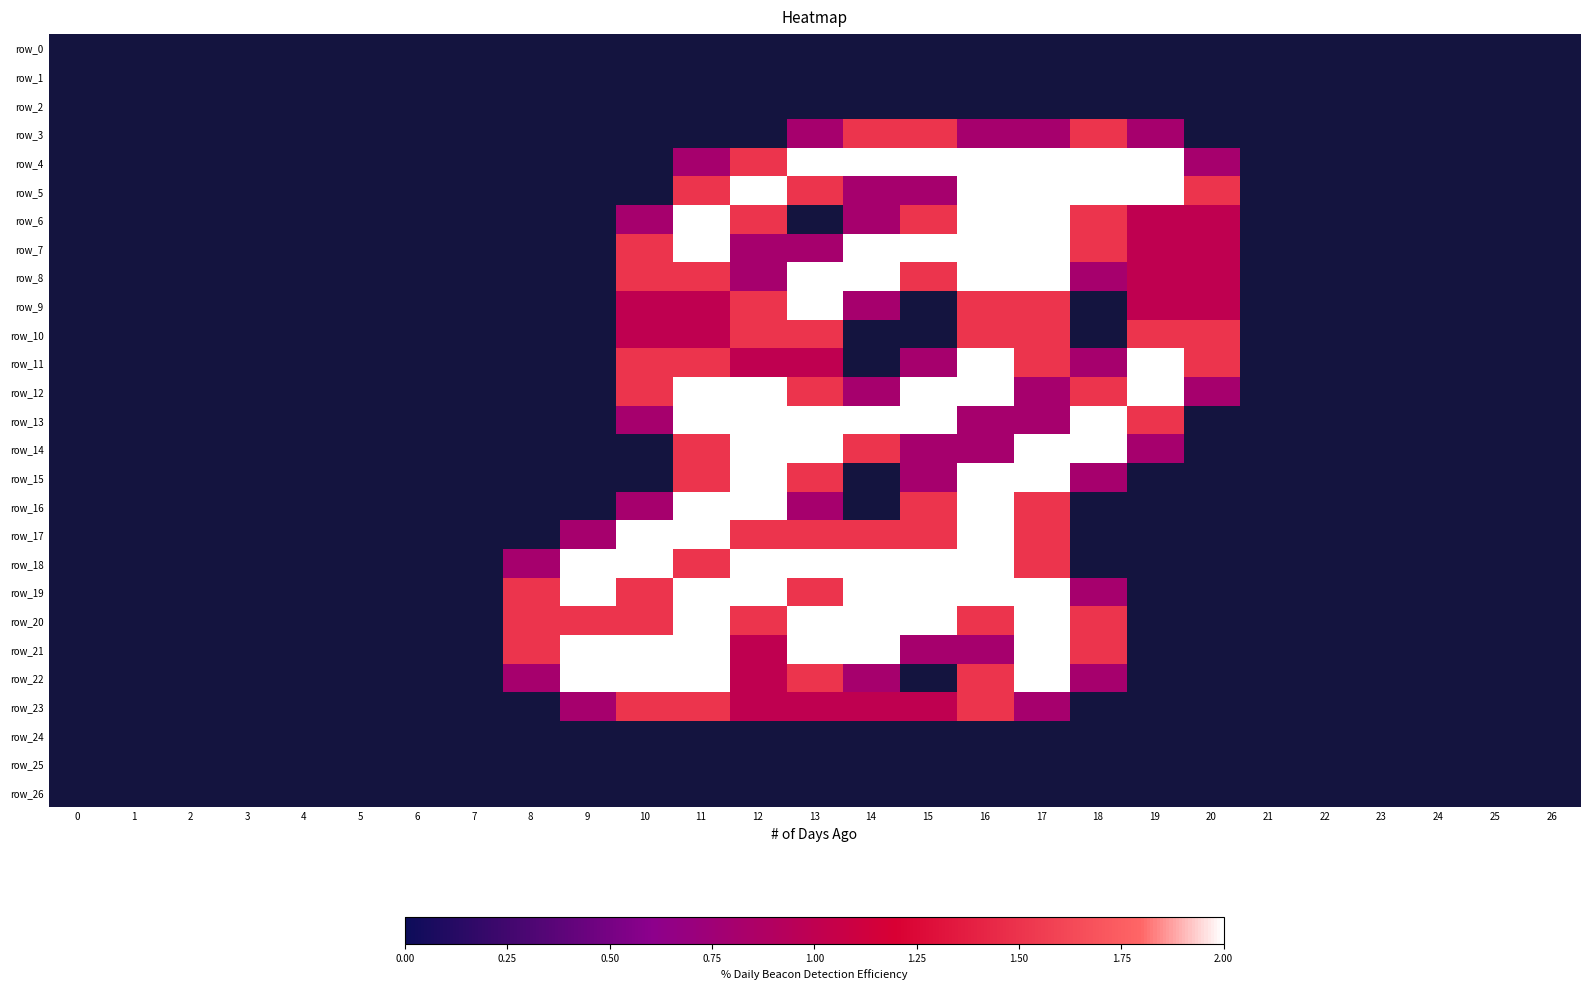

Reading left to right, transcribe all the data shown in this chart.

row_0: 0=0.0	1=0.0	2=0.0	3=0.0	4=0.0	5=0.0	6=0.0	7=0.0	8=0.0	9=0.0	10=0.0	11=0.0	12=0.0	13=0.0	14=0.0	15=0.0	16=0.0	17=0.0	18=0.0	19=0.0	20=0.0	21=0.0	22=0.0	23=0.0	24=0.0	25=0.0	26=0.0
row_1: 0=0.0	1=0.0	2=0.0	3=0.0	4=0.0	5=0.0	6=0.0	7=0.0	8=0.0	9=0.0	10=0.0	11=0.0	12=0.0	13=0.0	14=0.0	15=0.0	16=0.0	17=0.0	18=0.0	19=0.0	20=0.0	21=0.0	22=0.0	23=0.0	24=0.0	25=0.0	26=0.0
row_2: 0=0.0	1=0.0	2=0.0	3=0.0	4=0.0	5=0.0	6=0.0	7=0.0	8=0.0	9=0.0	10=0.0	11=0.0	12=0.0	13=0.0	14=0.0	15=0.0	16=0.0	17=0.0	18=0.0	19=0.0	20=0.0	21=0.0	22=0.0	23=0.0	24=0.0	25=0.0	26=0.0
row_3: 0=0.0	1=0.0	2=0.0	3=0.0	4=0.0	5=0.0	6=0.0	7=0.0	8=0.0	9=0.0	10=0.0	11=0.0	12=0.0	13=0.8	14=1.5	15=1.5	16=0.8	17=0.8	18=1.5	19=0.8	20=0.0	21=0.0	22=0.0	23=0.0	24=0.0	25=0.0	26=0.0
row_4: 0=0.0	1=0.0	2=0.0	3=0.0	4=0.0	5=0.0	6=0.0	7=0.0	8=0.0	9=0.0	10=0.0	11=0.8	12=1.5	13=2.0	14=2.0	15=2.0	16=2.0	17=2.0	18=2.0	19=2.0	20=0.8	21=0.0	22=0.0	23=0.0	24=0.0	25=0.0	26=0.0
row_5: 0=0.0	1=0.0	2=0.0	3=0.0	4=0.0	5=0.0	6=0.0	7=0.0	8=0.0	9=0.0	10=0.0	11=1.5	12=2.0	13=1.5	14=0.8	15=0.8	16=2.0	17=2.0	18=2.0	19=2.0	20=1.5	21=0.0	22=0.0	23=0.0	24=0.0	25=0.0	26=0.0
row_6: 0=0.0	1=0.0	2=0.0	3=0.0	4=0.0	5=0.0	6=0.0	7=0.0	8=0.0	9=0.0	10=0.8	11=2.0	12=1.5	13=0.0	14=0.8	15=1.5	16=2.0	17=2.0	18=1.5	19=1.0	20=1.0	21=0.0	22=0.0	23=0.0	24=0.0	25=0.0	26=0.0
row_7: 0=0.0	1=0.0	2=0.0	3=0.0	4=0.0	5=0.0	6=0.0	7=0.0	8=0.0	9=0.0	10=1.5	11=2.0	12=0.8	13=0.8	14=2.0	15=2.0	16=2.0	17=2.0	18=1.5	19=1.0	20=1.0	21=0.0	22=0.0	23=0.0	24=0.0	25=0.0	26=0.0
row_8: 0=0.0	1=0.0	2=0.0	3=0.0	4=0.0	5=0.0	6=0.0	7=0.0	8=0.0	9=0.0	10=1.5	11=1.5	12=0.8	13=2.0	14=2.0	15=1.5	16=2.0	17=2.0	18=0.8	19=1.0	20=1.0	21=0.0	22=0.0	23=0.0	24=0.0	25=0.0	26=0.0
row_9: 0=0.0	1=0.0	2=0.0	3=0.0	4=0.0	5=0.0	6=0.0	7=0.0	8=0.0	9=0.0	10=1.0	11=1.0	12=1.5	13=2.0	14=0.8	15=0.0	16=1.5	17=1.5	18=0.0	19=1.0	20=1.0	21=0.0	22=0.0	23=0.0	24=0.0	25=0.0	26=0.0
row_10: 0=0.0	1=0.0	2=0.0	3=0.0	4=0.0	5=0.0	6=0.0	7=0.0	8=0.0	9=0.0	10=1.0	11=1.0	12=1.5	13=1.5	14=0.0	15=0.0	16=1.5	17=1.5	18=0.0	19=1.5	20=1.5	21=0.0	22=0.0	23=0.0	24=0.0	25=0.0	26=0.0
row_11: 0=0.0	1=0.0	2=0.0	3=0.0	4=0.0	5=0.0	6=0.0	7=0.0	8=0.0	9=0.0	10=1.5	11=1.5	12=1.0	13=1.0	14=0.0	15=0.8	16=2.0	17=1.5	18=0.8	19=2.0	20=1.5	21=0.0	22=0.0	23=0.0	24=0.0	25=0.0	26=0.0
row_12: 0=0.0	1=0.0	2=0.0	3=0.0	4=0.0	5=0.0	6=0.0	7=0.0	8=0.0	9=0.0	10=1.5	11=2.0	12=2.0	13=1.5	14=0.8	15=2.0	16=2.0	17=0.8	18=1.5	19=2.0	20=0.8	21=0.0	22=0.0	23=0.0	24=0.0	25=0.0	26=0.0
row_13: 0=0.0	1=0.0	2=0.0	3=0.0	4=0.0	5=0.0	6=0.0	7=0.0	8=0.0	9=0.0	10=0.8	11=2.0	12=2.0	13=2.0	14=2.0	15=2.0	16=0.8	17=0.8	18=2.0	19=1.5	20=0.0	21=0.0	22=0.0	23=0.0	24=0.0	25=0.0	26=0.0
row_14: 0=0.0	1=0.0	2=0.0	3=0.0	4=0.0	5=0.0	6=0.0	7=0.0	8=0.0	9=0.0	10=0.0	11=1.5	12=2.0	13=2.0	14=1.5	15=0.8	16=0.8	17=2.0	18=2.0	19=0.8	20=0.0	21=0.0	22=0.0	23=0.0	24=0.0	25=0.0	26=0.0
row_15: 0=0.0	1=0.0	2=0.0	3=0.0	4=0.0	5=0.0	6=0.0	7=0.0	8=0.0	9=0.0	10=0.0	11=1.5	12=2.0	13=1.5	14=0.0	15=0.8	16=2.0	17=2.0	18=0.8	19=0.0	20=0.0	21=0.0	22=0.0	23=0.0	24=0.0	25=0.0	26=0.0
row_16: 0=0.0	1=0.0	2=0.0	3=0.0	4=0.0	5=0.0	6=0.0	7=0.0	8=0.0	9=0.0	10=0.8	11=2.0	12=2.0	13=0.8	14=0.0	15=1.5	16=2.0	17=1.5	18=0.0	19=0.0	20=0.0	21=0.0	22=0.0	23=0.0	24=0.0	25=0.0	26=0.0
row_17: 0=0.0	1=0.0	2=0.0	3=0.0	4=0.0	5=0.0	6=0.0	7=0.0	8=0.0	9=0.8	10=2.0	11=2.0	12=1.5	13=1.5	14=1.5	15=1.5	16=2.0	17=1.5	18=0.0	19=0.0	20=0.0	21=0.0	22=0.0	23=0.0	24=0.0	25=0.0	26=0.0
row_18: 0=0.0	1=0.0	2=0.0	3=0.0	4=0.0	5=0.0	6=0.0	7=0.0	8=0.8	9=2.0	10=2.0	11=1.5	12=2.0	13=2.0	14=2.0	15=2.0	16=2.0	17=1.5	18=0.0	19=0.0	20=0.0	21=0.0	22=0.0	23=0.0	24=0.0	25=0.0	26=0.0
row_19: 0=0.0	1=0.0	2=0.0	3=0.0	4=0.0	5=0.0	6=0.0	7=0.0	8=1.5	9=2.0	10=1.5	11=2.0	12=2.0	13=1.5	14=2.0	15=2.0	16=2.0	17=2.0	18=0.8	19=0.0	20=0.0	21=0.0	22=0.0	23=0.0	24=0.0	25=0.0	26=0.0
row_20: 0=0.0	1=0.0	2=0.0	3=0.0	4=0.0	5=0.0	6=0.0	7=0.0	8=1.5	9=1.5	10=1.5	11=2.0	12=1.5	13=2.0	14=2.0	15=2.0	16=1.5	17=2.0	18=1.5	19=0.0	20=0.0	21=0.0	22=0.0	23=0.0	24=0.0	25=0.0	26=0.0
row_21: 0=0.0	1=0.0	2=0.0	3=0.0	4=0.0	5=0.0	6=0.0	7=0.0	8=1.5	9=2.0	10=2.0	11=2.0	12=1.0	13=2.0	14=2.0	15=0.8	16=0.8	17=2.0	18=1.5	19=0.0	20=0.0	21=0.0	22=0.0	23=0.0	24=0.0	25=0.0	26=0.0
row_22: 0=0.0	1=0.0	2=0.0	3=0.0	4=0.0	5=0.0	6=0.0	7=0.0	8=0.8	9=2.0	10=2.0	11=2.0	12=1.0	13=1.5	14=0.8	15=0.0	16=1.5	17=2.0	18=0.8	19=0.0	20=0.0	21=0.0	22=0.0	23=0.0	24=0.0	25=0.0	26=0.0
row_23: 0=0.0	1=0.0	2=0.0	3=0.0	4=0.0	5=0.0	6=0.0	7=0.0	8=0.0	9=0.8	10=1.5	11=1.5	12=1.0	13=1.0	14=1.0	15=1.0	16=1.5	17=0.8	18=0.0	19=0.0	20=0.0	21=0.0	22=0.0	23=0.0	24=0.0	25=0.0	26=0.0
row_24: 0=0.0	1=0.0	2=0.0	3=0.0	4=0.0	5=0.0	6=0.0	7=0.0	8=0.0	9=0.0	10=0.0	11=0.0	12=0.0	13=0.0	14=0.0	15=0.0	16=0.0	17=0.0	18=0.0	19=0.0	20=0.0	21=0.0	22=0.0	23=0.0	24=0.0	25=0.0	26=0.0
row_25: 0=0.0	1=0.0	2=0.0	3=0.0	4=0.0	5=0.0	6=0.0	7=0.0	8=0.0	9=0.0	10=0.0	11=0.0	12=0.0	13=0.0	14=0.0	15=0.0	16=0.0	17=0.0	18=0.0	19=0.0	20=0.0	21=0.0	22=0.0	23=0.0	24=0.0	25=0.0	26=0.0
row_26: 0=0.0	1=0.0	2=0.0	3=0.0	4=0.0	5=0.0	6=0.0	7=0.0	8=0.0	9=0.0	10=0.0	11=0.0	12=0.0	13=0.0	14=0.0	15=0.0	16=0.0	17=0.0	18=0.0	19=0.0	20=0.0	21=0.0	22=0.0	23=0.0	24=0.0	25=0.0	26=0.0